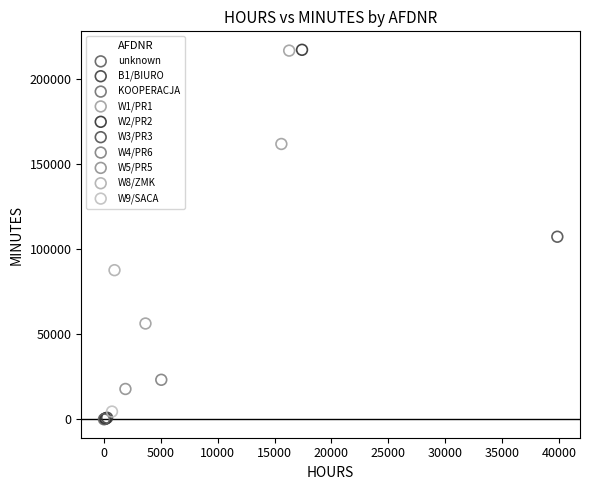

What are all the series names shown in the legend?

unknown, B1/BIURO, KOOPERACJA, W1/PR1, W2/PR2, W3/PR3, W4/PR6, W5/PR5, W8/ZMK, W9/SACA